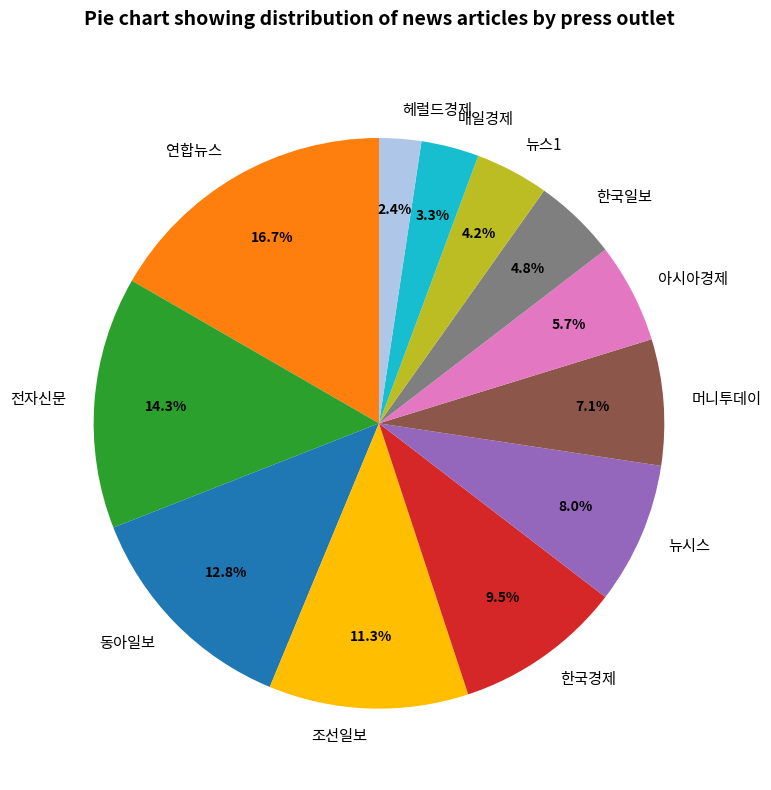

Does any single category account for the majority?

No